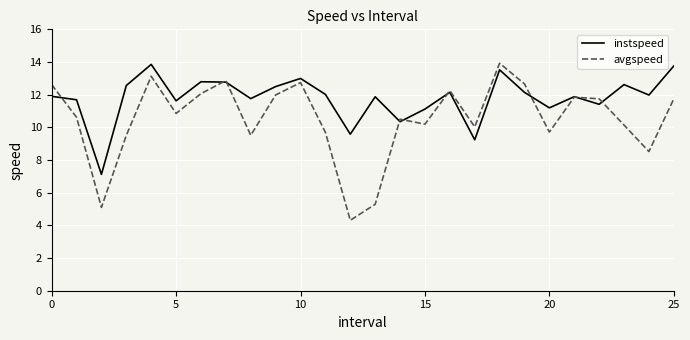

True or false: instspeed and avgspeed cross at least once.

True